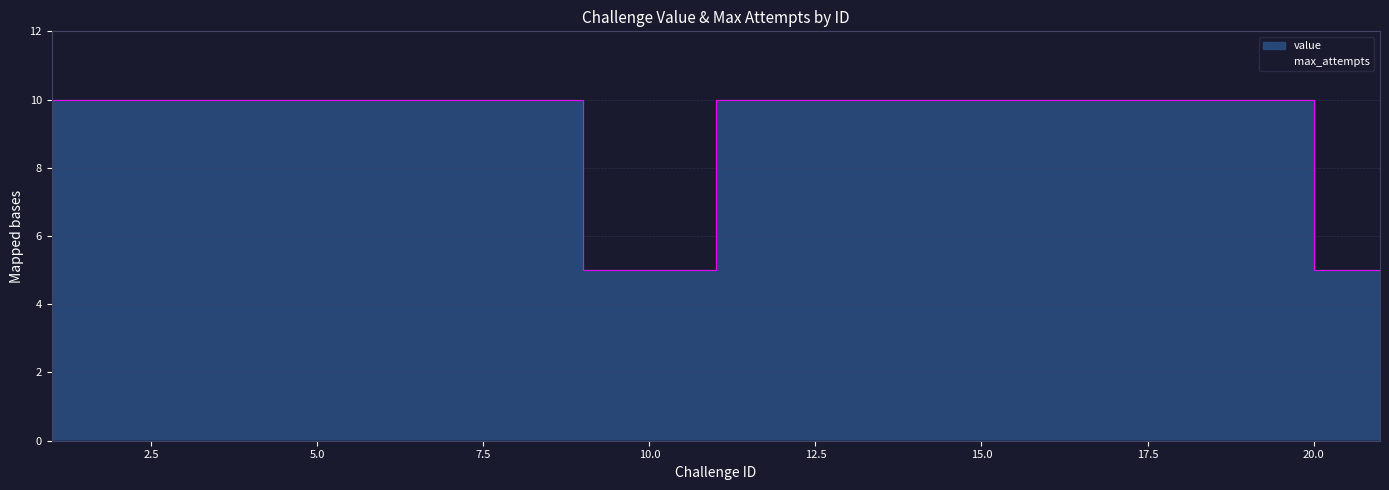

List the labels in order of value, smallest first.

9, 10, 20, 21, 1, 2, 3, 4, 5, 7, 8, 11, 12, 14, 15, 16, 17, 18, 19